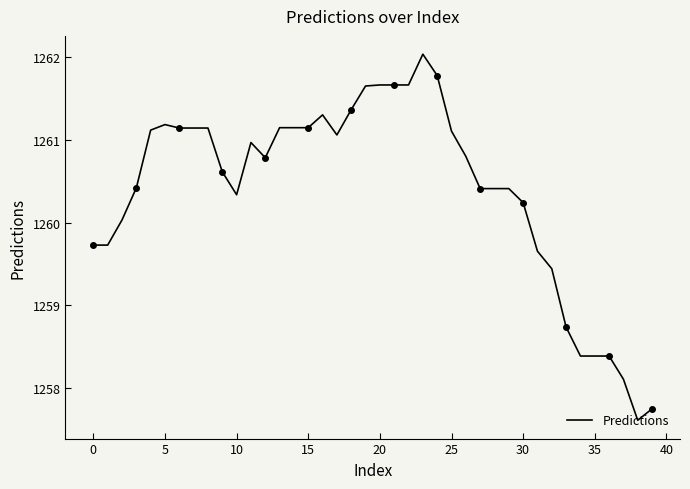

What is the greatest value displayed?

1262.0